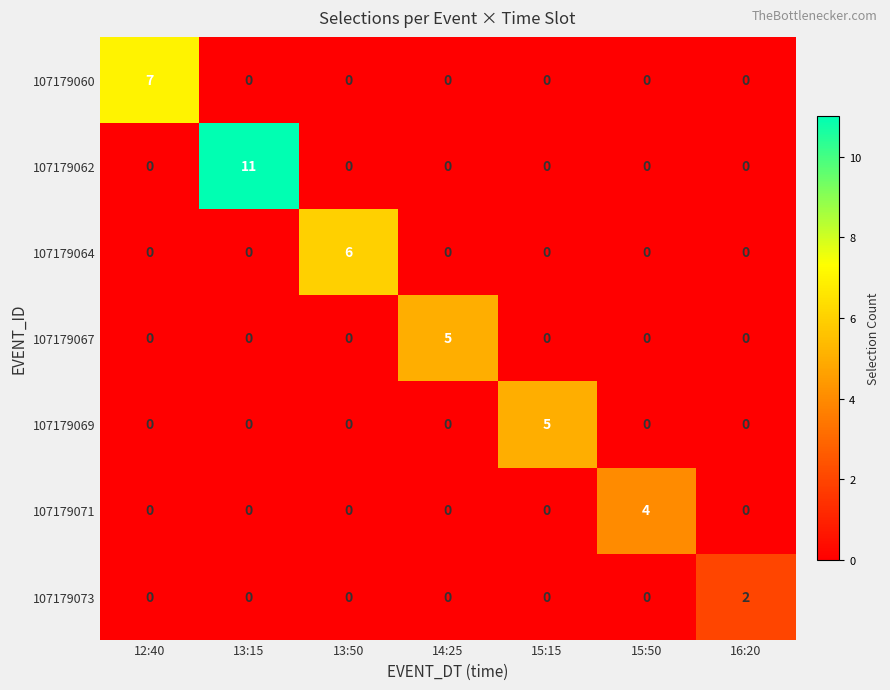

What is the total value across all series at 13:15?

11